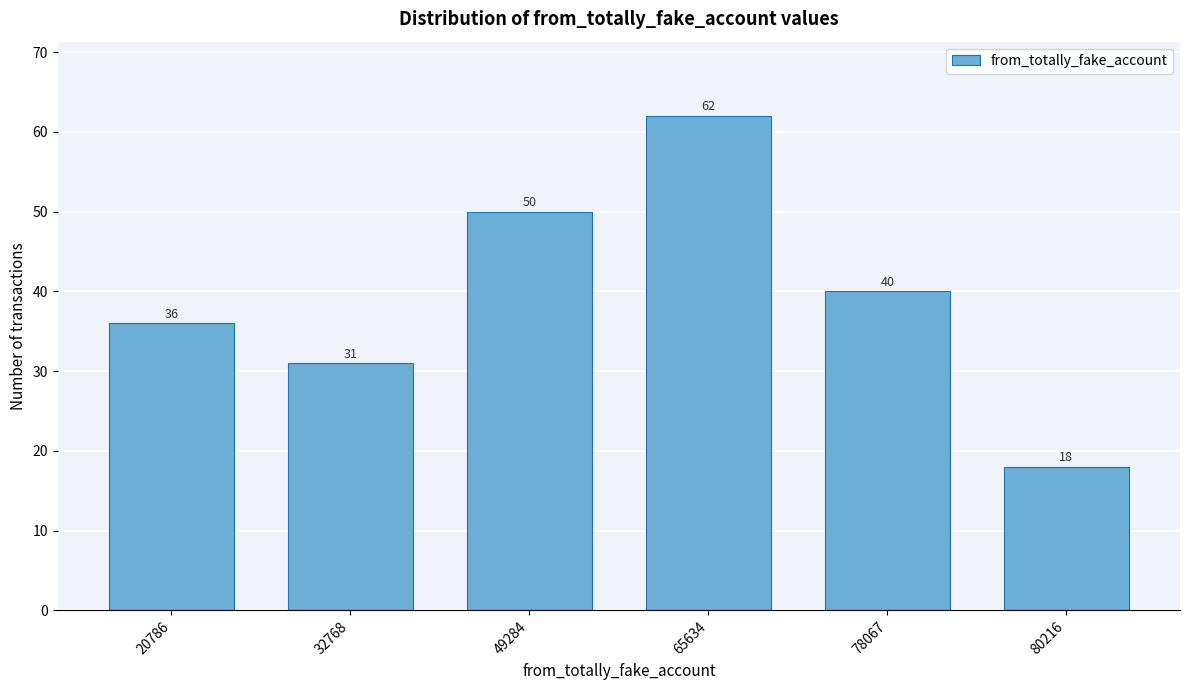

Reading left to right, list all the values displayed in this chart.

20786=36	32768=31	49284=50	65634=62	78067=40	80216=18